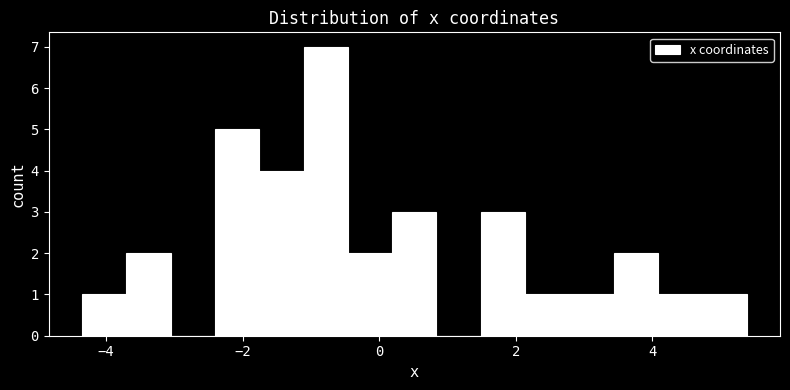

Read against the x-axis, roughly where is the centre of the tallest bar?

-0.8